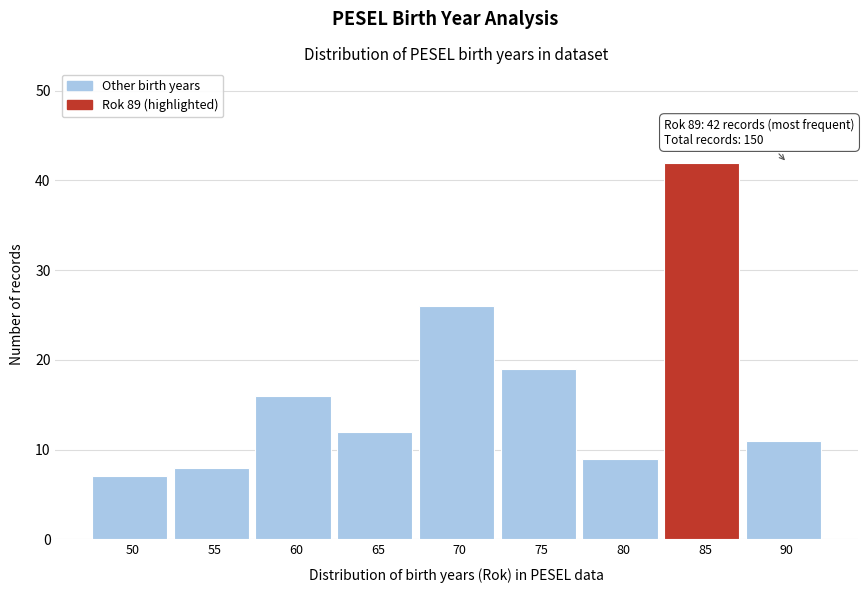

Reading left to right, extract all data points from this chart.

7	8	16	12	26	19	9	42	11